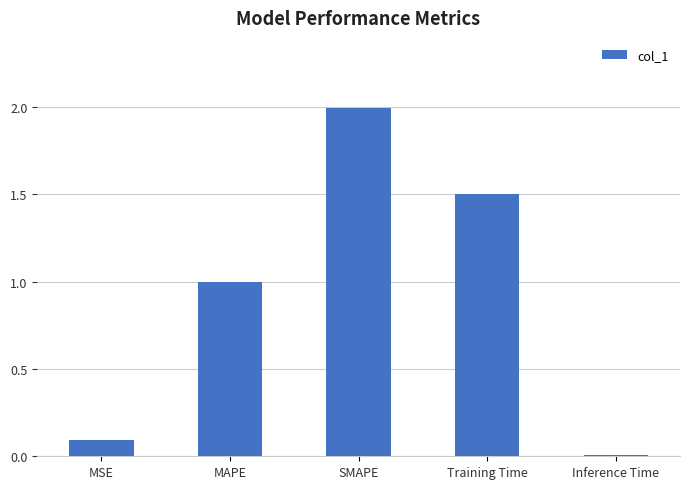

How many bars are there in total?

5